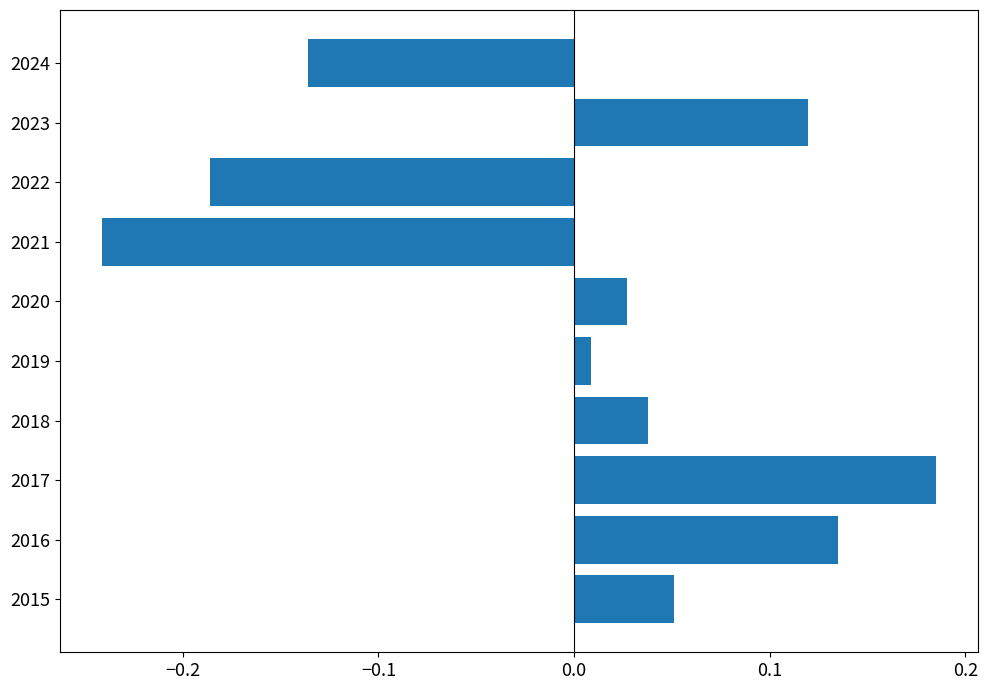

Is it true that the value at 2016 is 0.2?

False